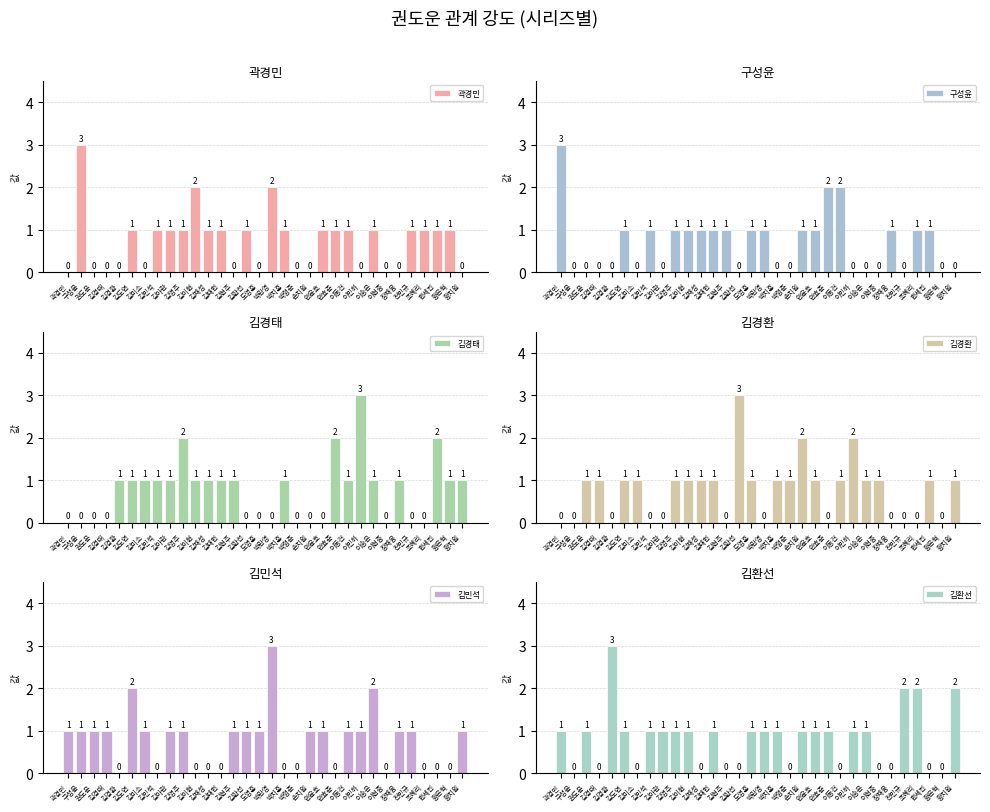

How many bars are there in total?

192